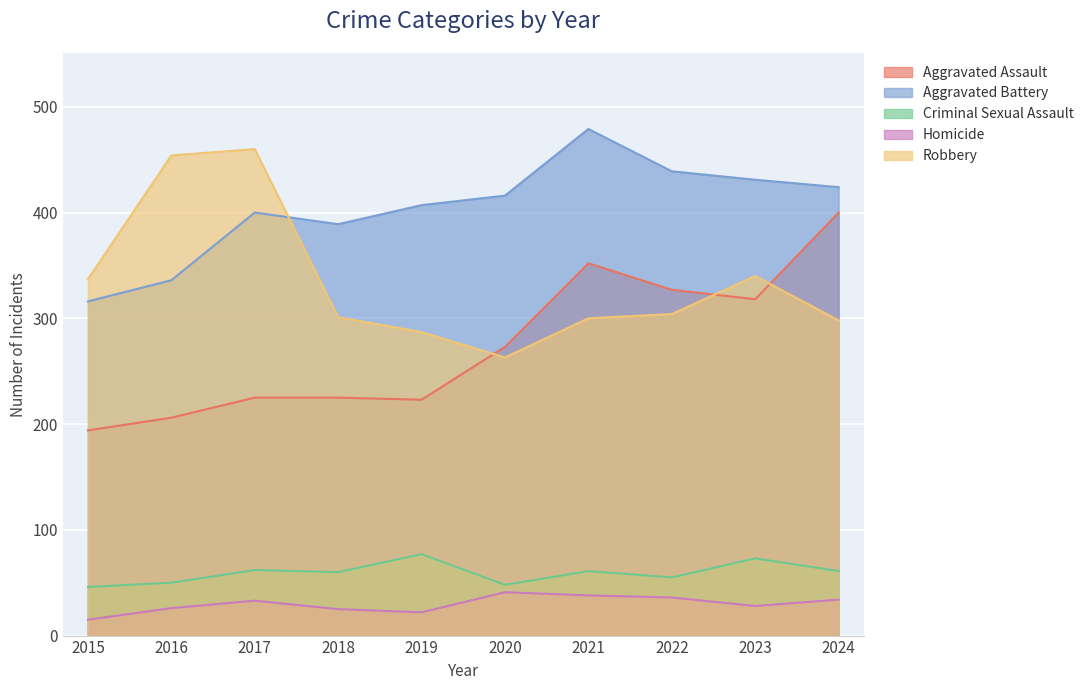

Which series has the largest total across all categories?

Aggravated Battery